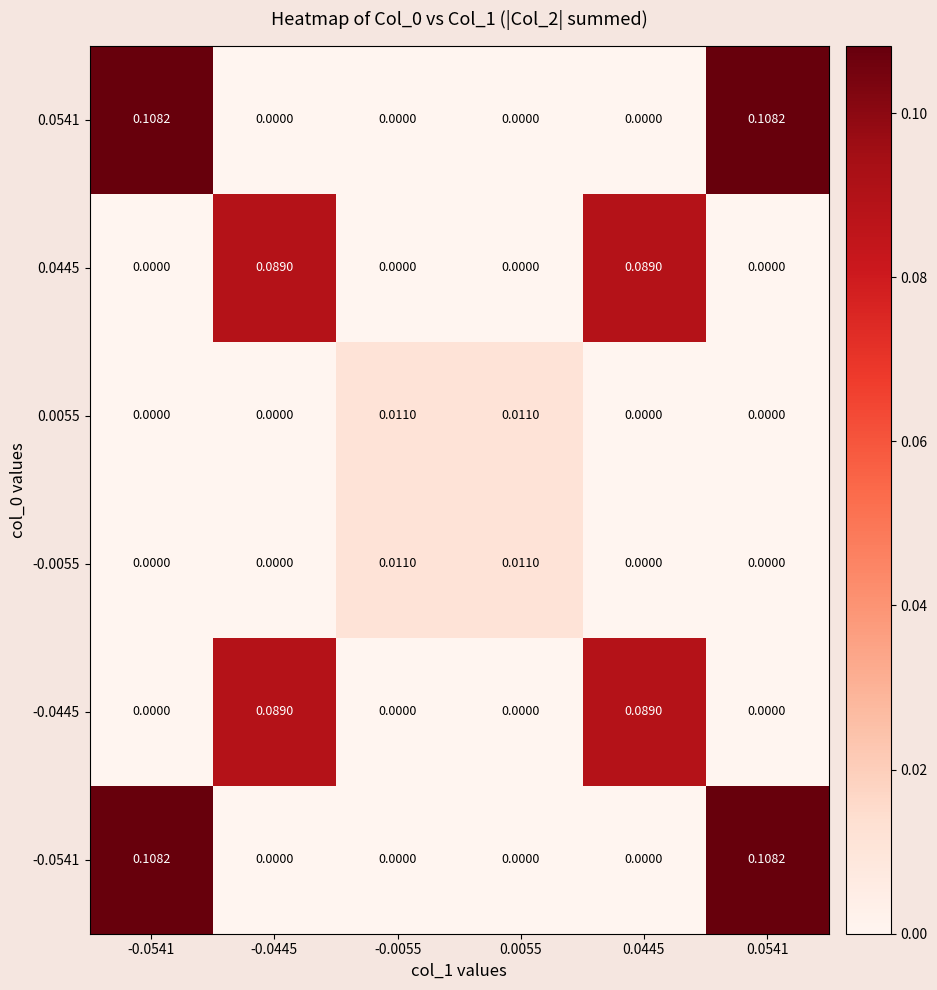

Is the value of 0.0445 at -0.0541 greater than the value of -0.0445 at 0.0445?

No